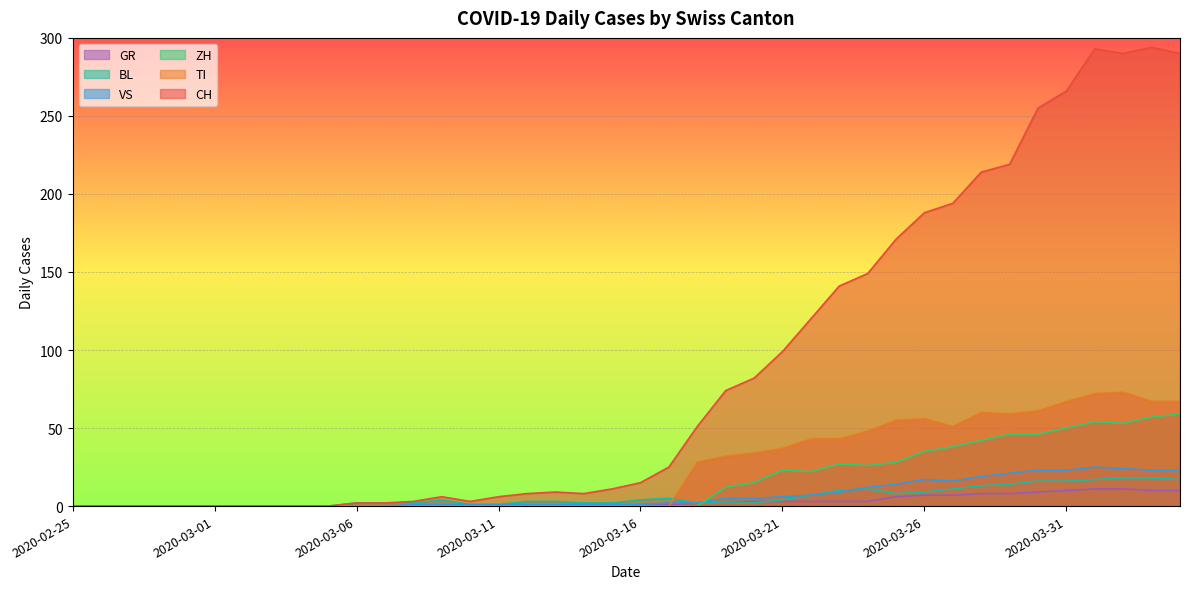

True or false: CH and GR cross at least once.

False